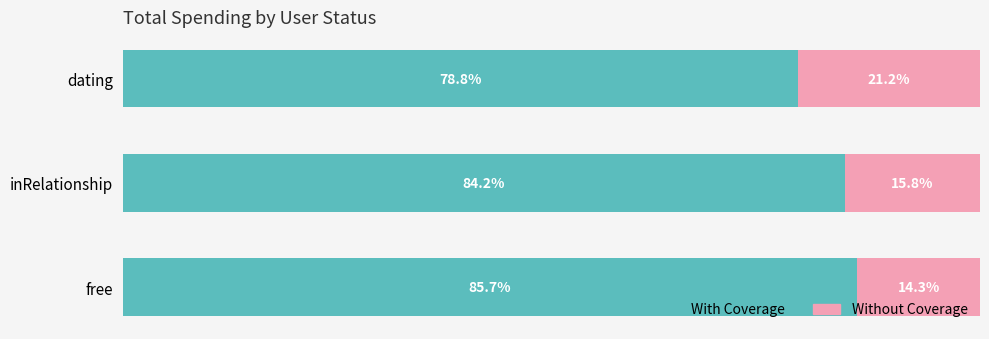

Which category has the lowest value in the With Coverage series?

dating